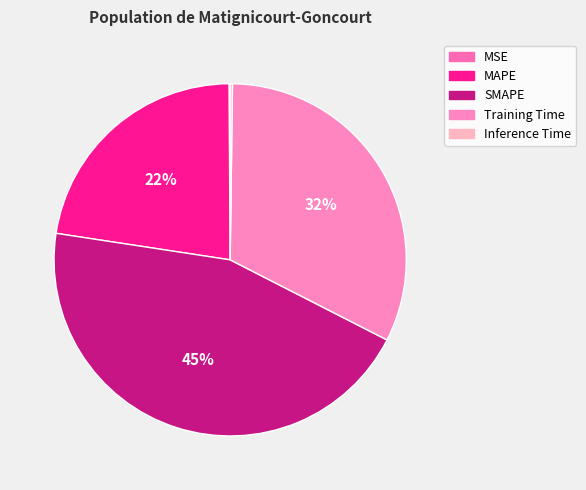

Rank the categories by value from highest to lowest.

SMAPE, Training Time, MAPE, Inference Time, MSE